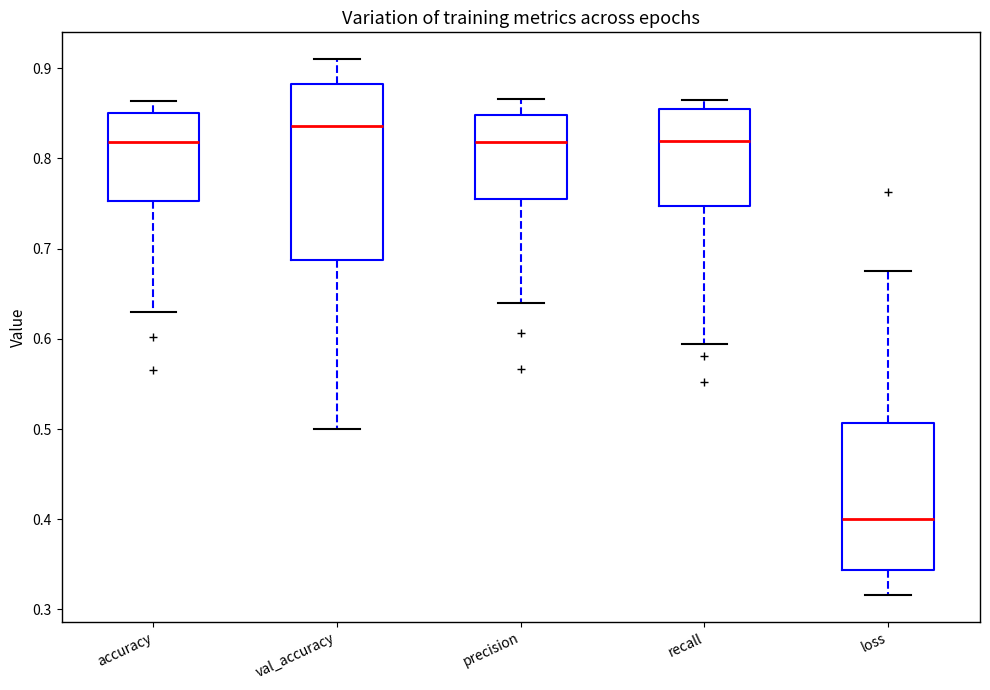

Which box is the tallest, from its lower edge to its upper edge?

val_accuracy